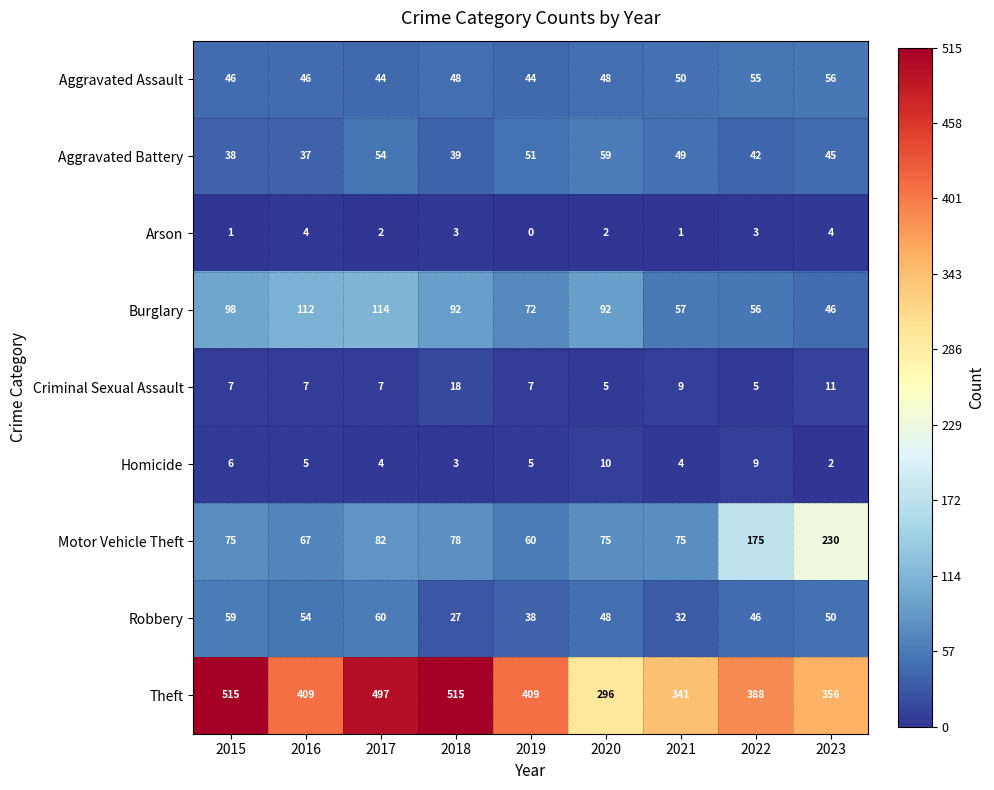

Which label corresponds to the smallest value in the chart?

2019